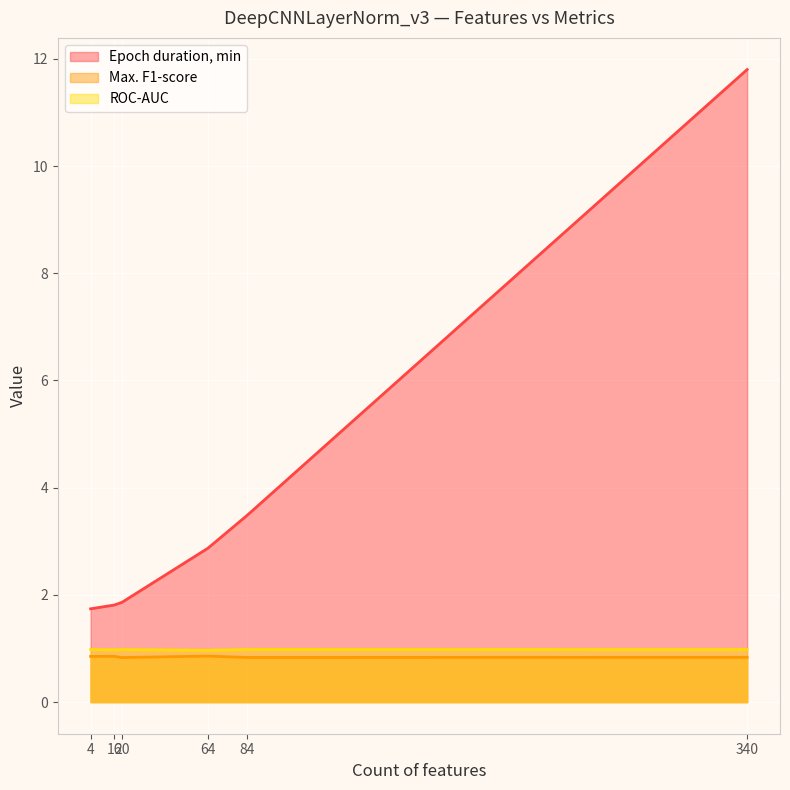

Between 20 and 340, which series saw the biggest shift?

Epoch duration, min